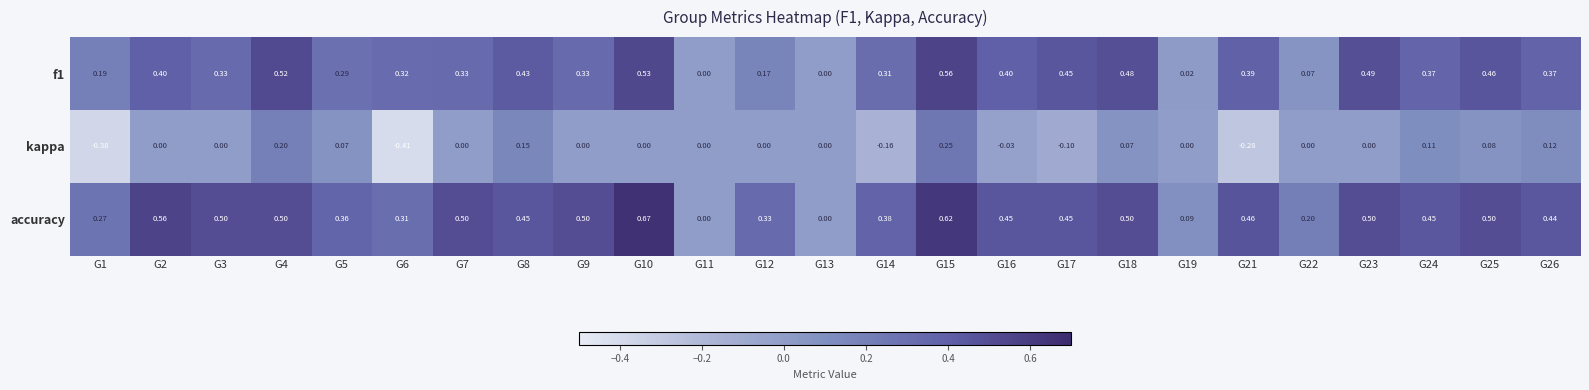

Which series has the widest spread of values?

accuracy